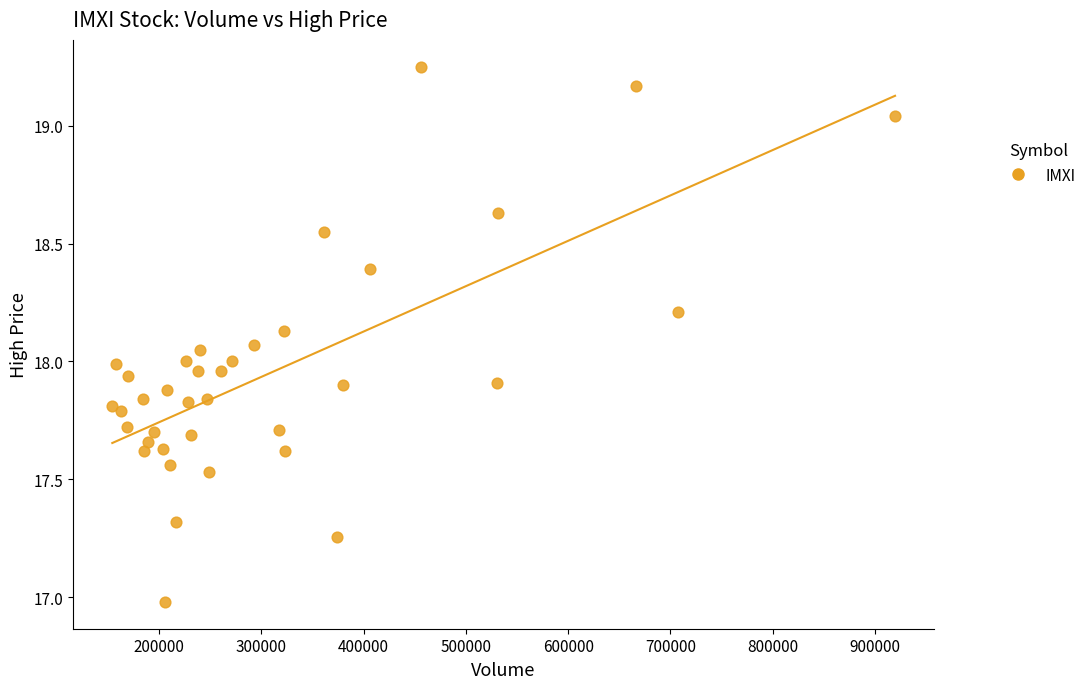

What is the range of Y values (max minus min)?

2.3